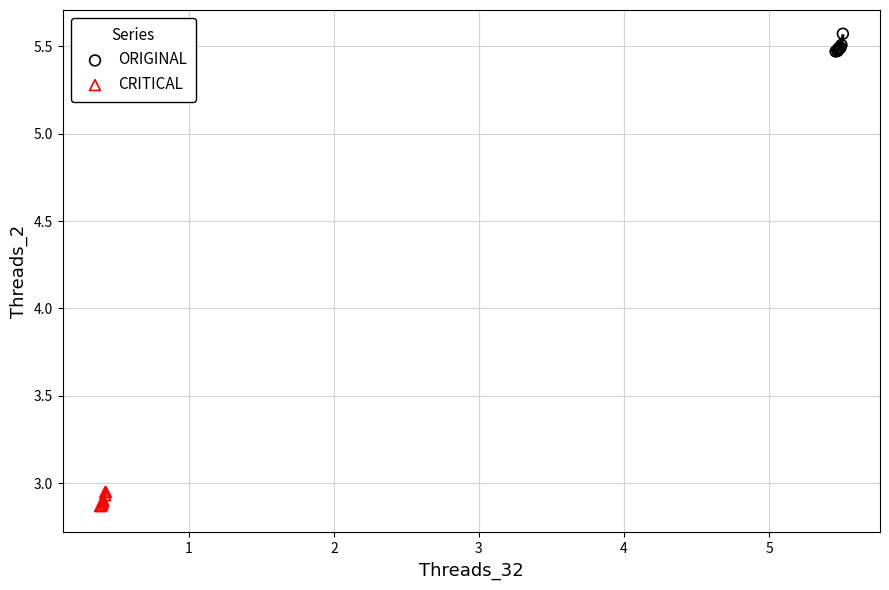

Which series reaches the maximum Y coordinate?

ORIGINAL